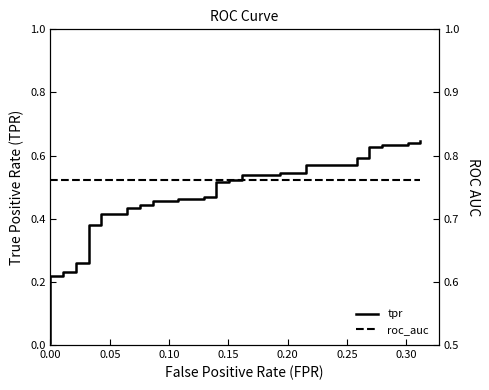

True or false: tpr and roc_auc intersect in this chart.

False